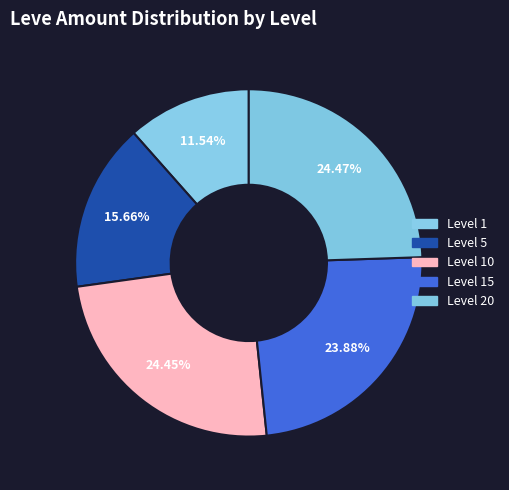

How many segments does this pie chart have?

5